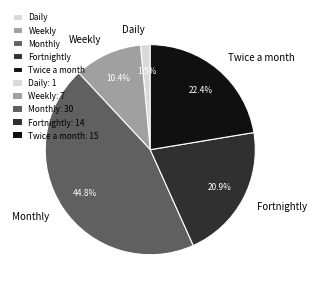

Does Weekly represent more than half of the total?

No